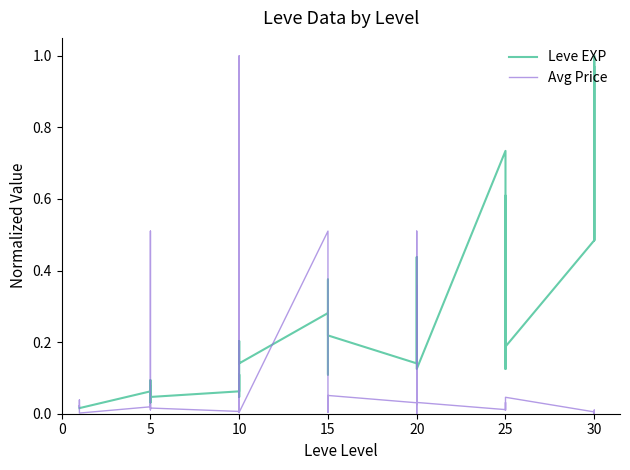

List the series in order of their overall mean, highest first.

Leve EXP, Avg Price